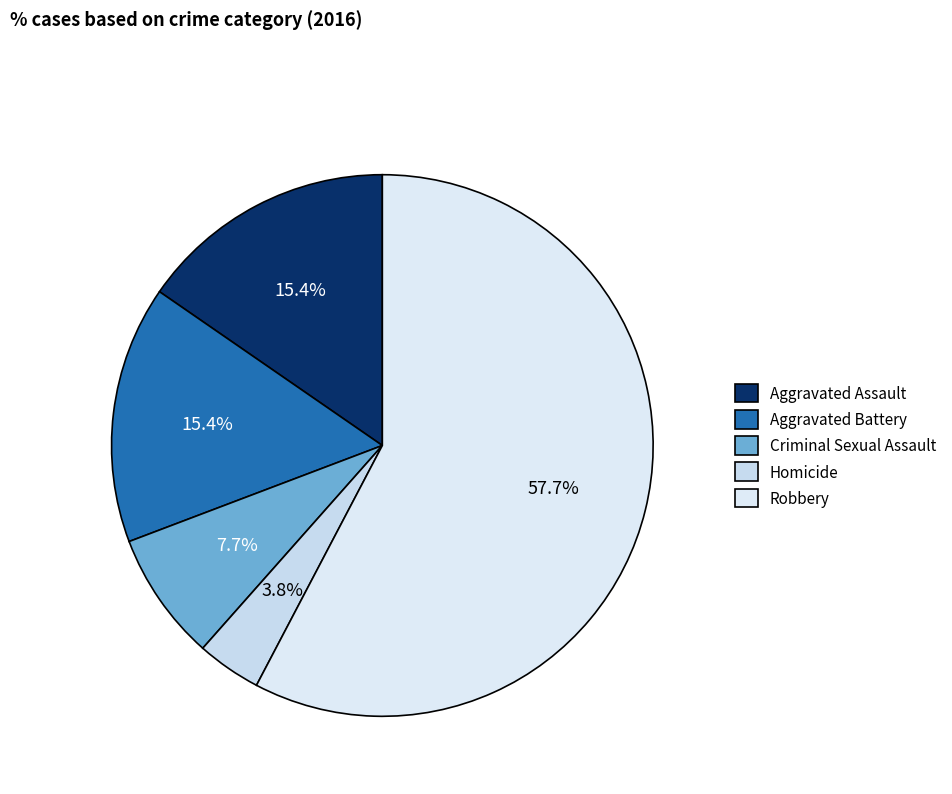

Is it true that Criminal Sexual Assault is 21% of the pie?

False